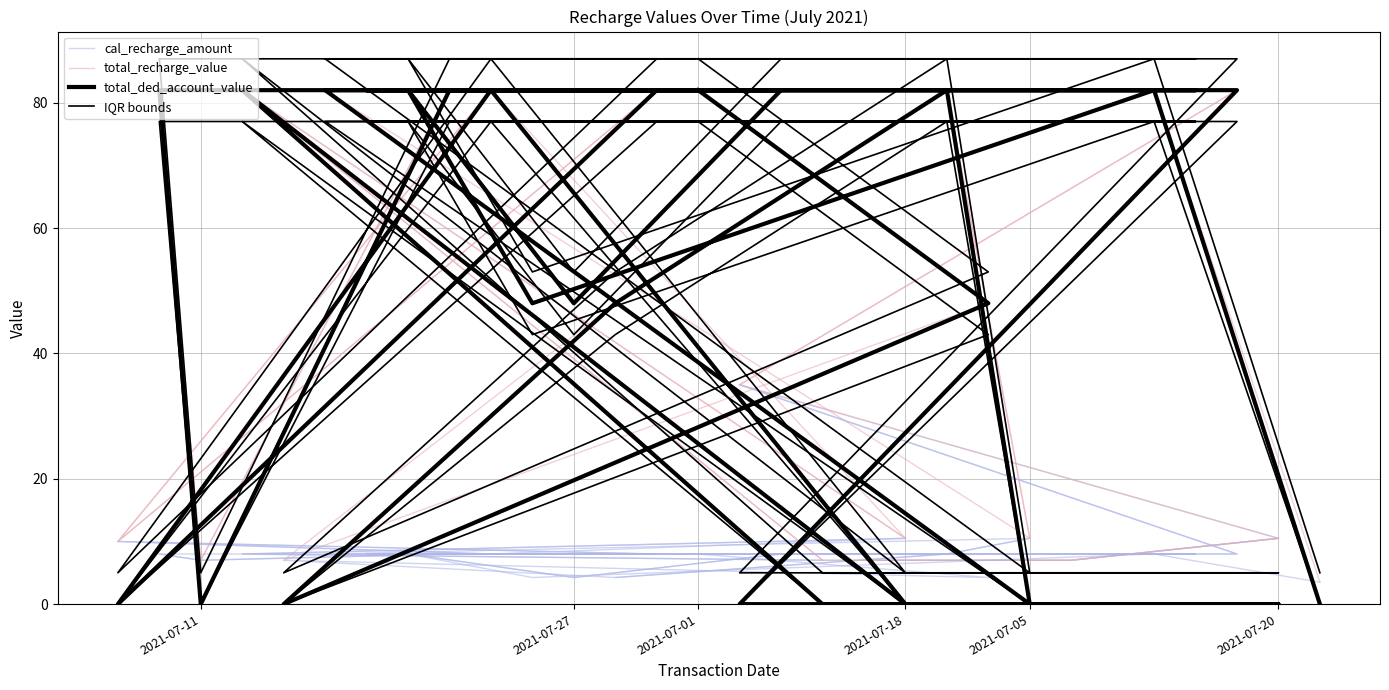

In total_recharge_value, how many points are lower than both neighbors (excluding endpoints)?

4